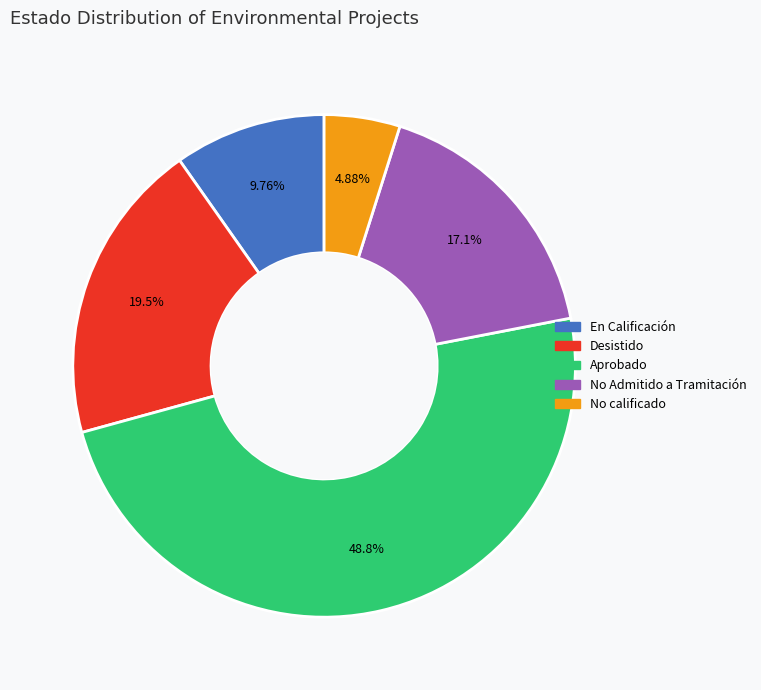

Which category has the biggest portion of the pie?

Aprobado